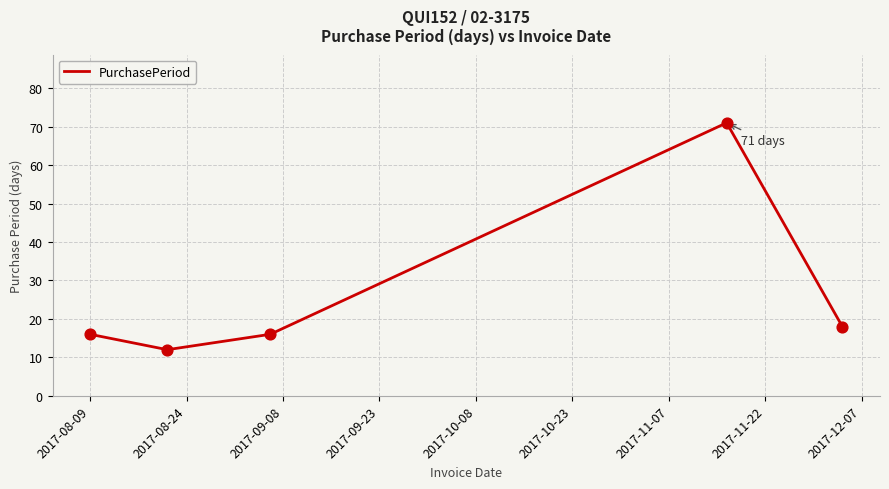

What is the sum of all values?

133